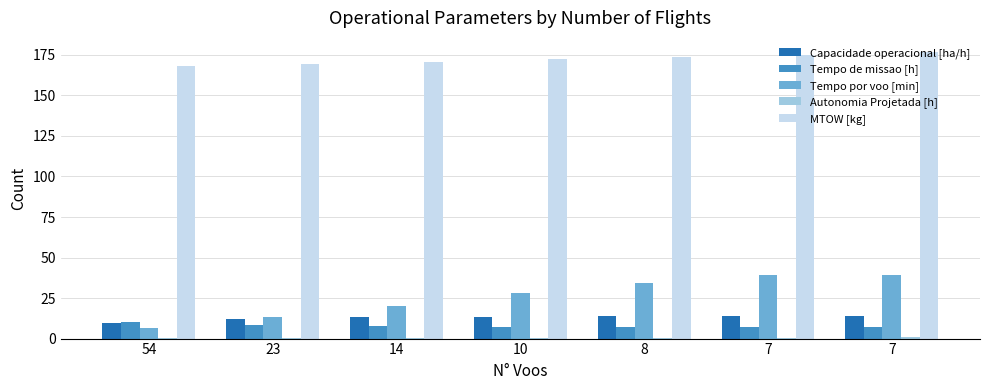

Count the number of categories in the chart.

7